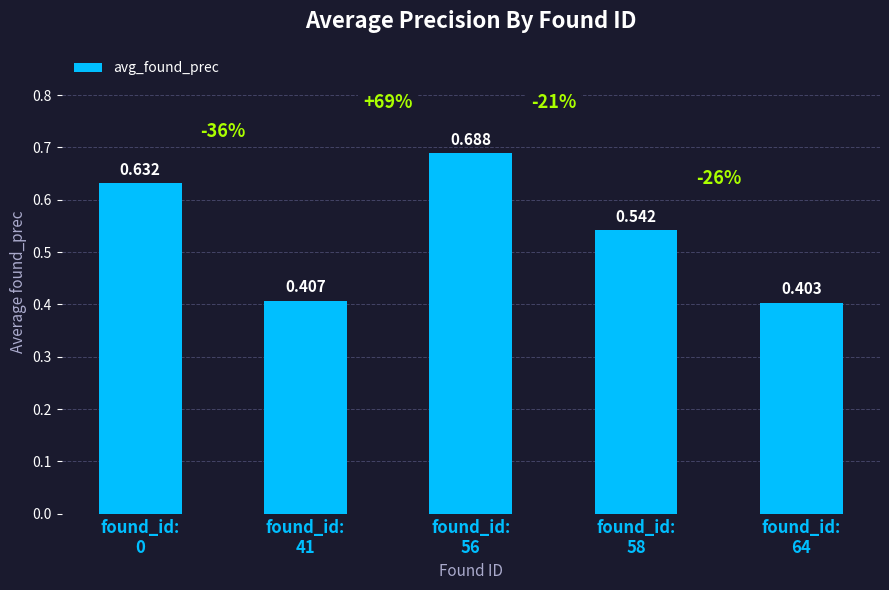

Are the bars grouped side by side (vs. stacked)?

No